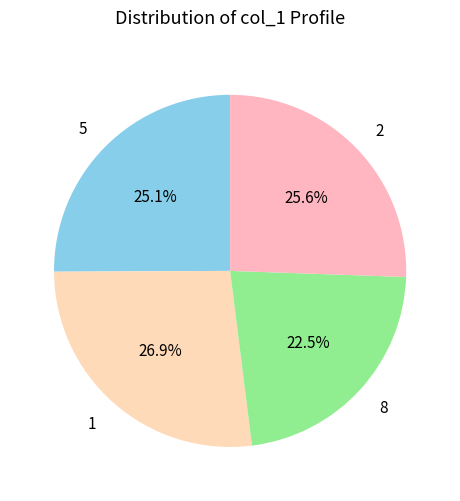

Which category has the smallest portion of the pie?

8